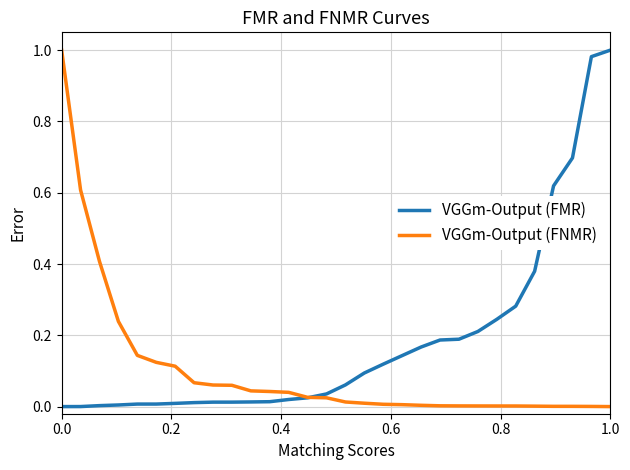

List the series in order of their overall mean, highest first.

VGGm-Output (FMR), VGGm-Output (FNMR)